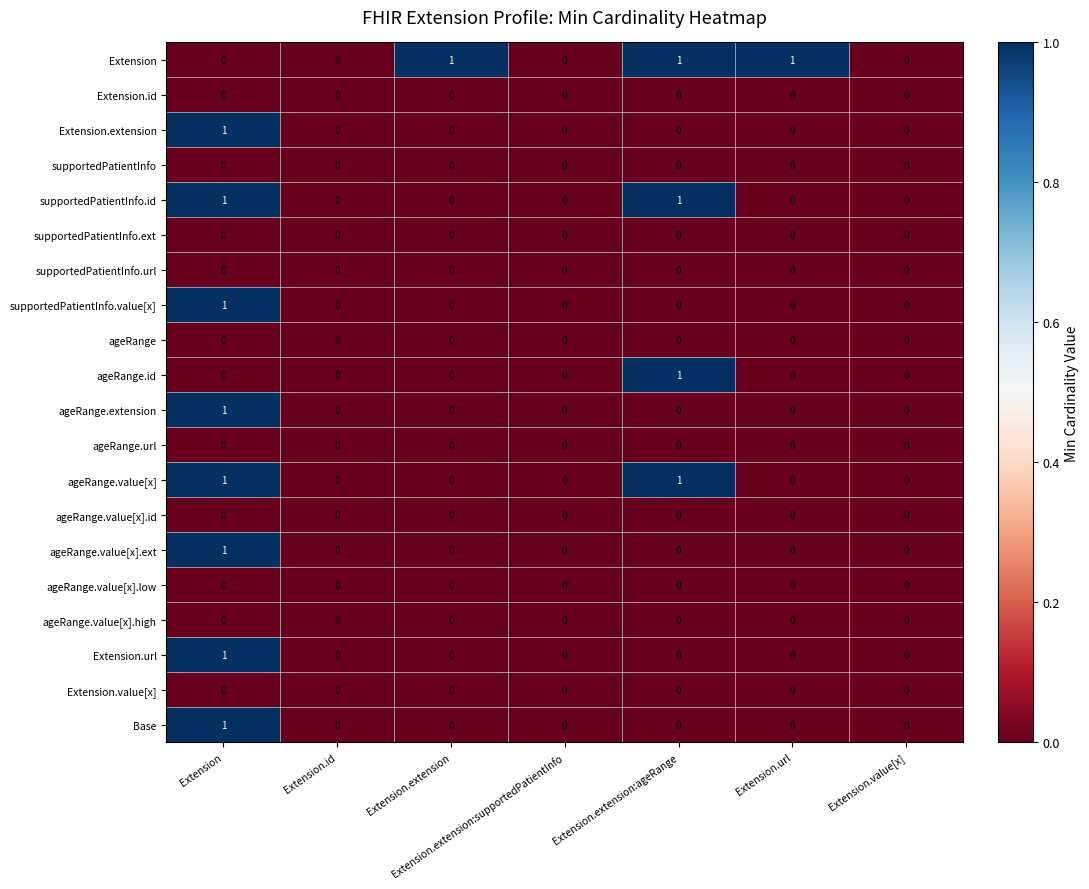

Between Extension.extension:supportedPatientInfo and Extension.url, which series saw the biggest shift?

Extension